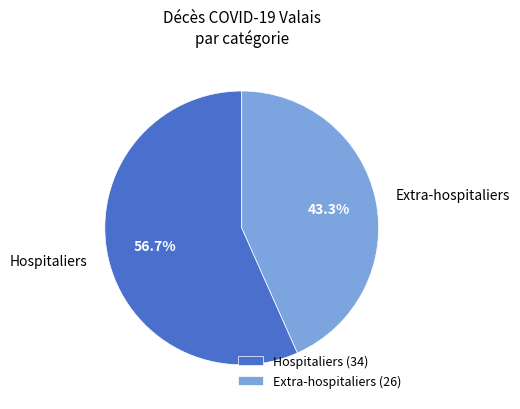

Which has a higher value, Extra-hospitaliers or Hospitaliers?

Hospitaliers